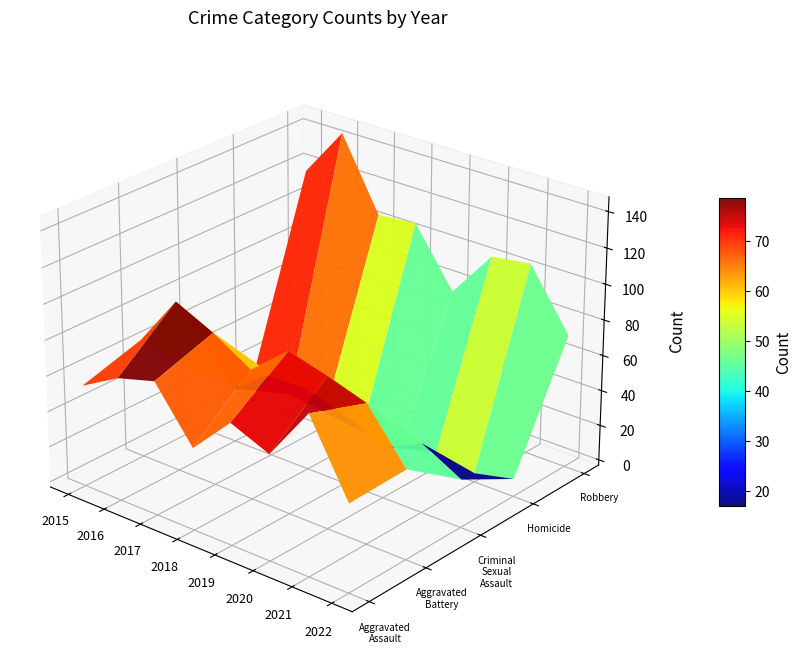

Rank the series at 2022 from lowest to highest value.

Homicide, Criminal Sexual Assault, Aggravated Assault, Aggravated Battery, Robbery